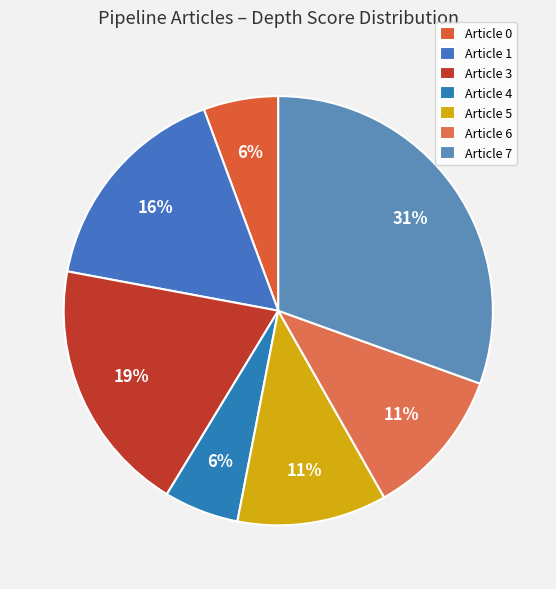

To the nearest percent, what is the average slice percentage?

14%